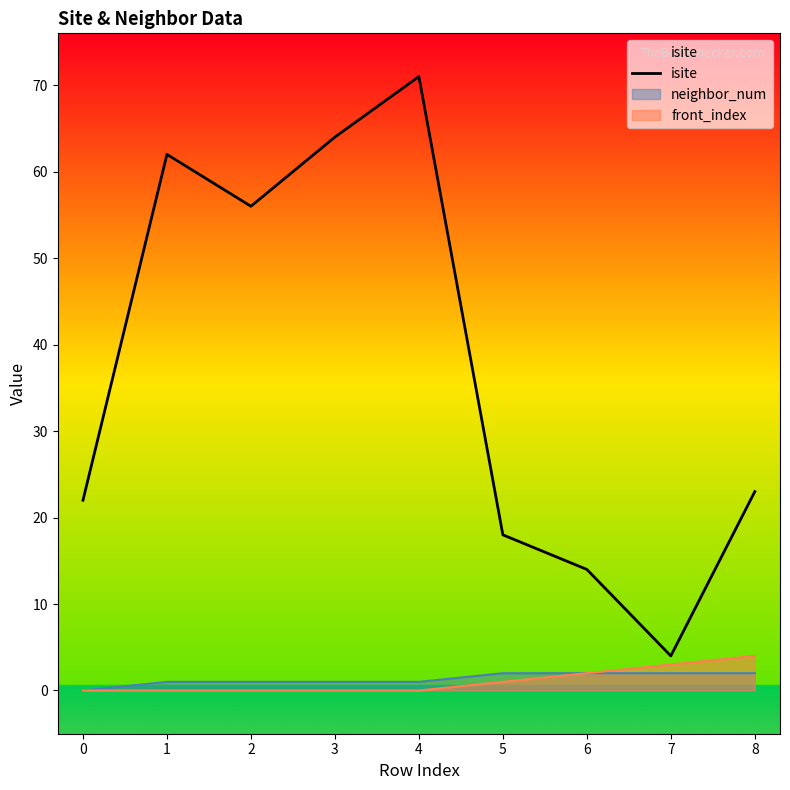

True or false: there are more than 2 points higher than both neighbors.

False